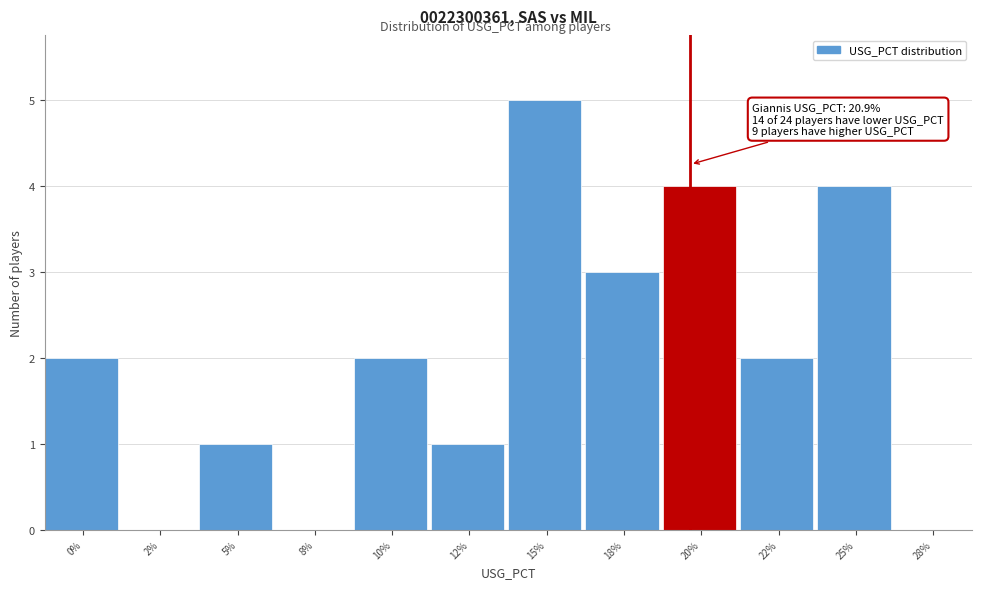

Reading left to right, what are all the values shown in this chart?

0%=2	2%=0	5%=1	8%=0	10%=2	12%=1	15%=5	18%=3	20%=4	22%=2	25%=4	28%=0